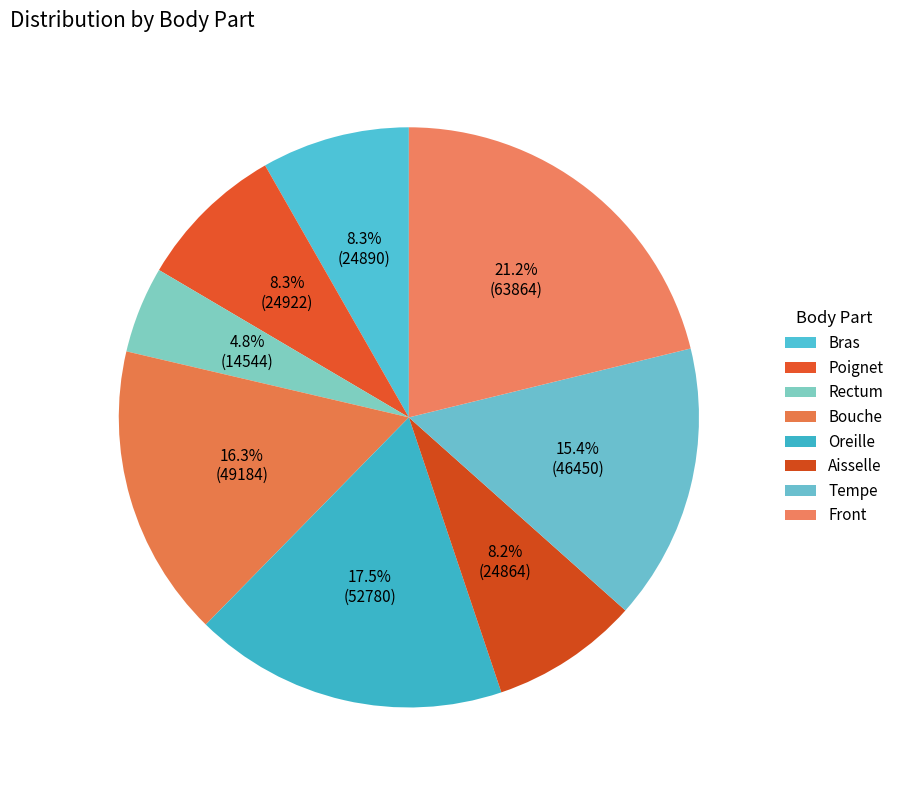

Is Rectum the majority of the pie?

No